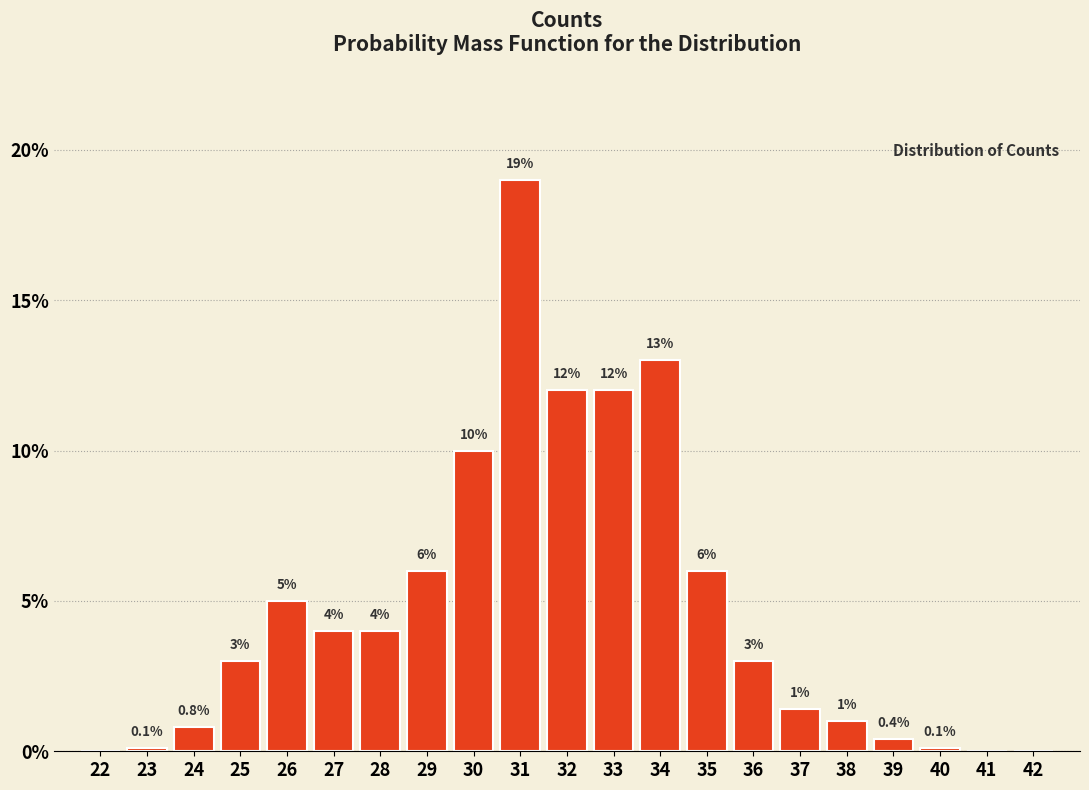

Reading left to right, transcribe all the data shown in this chart.

22=0.0	23=0.1	24=0.8	25=3.0	26=5.0	27=4.0	28=4.0	29=6.0	30=10.0	31=19.0	32=12.0	33=12.0	34=13.0	35=6.0	36=3.0	37=1.4	38=1.0	39=0.4	40=0.1	41=0.0	42=0.0